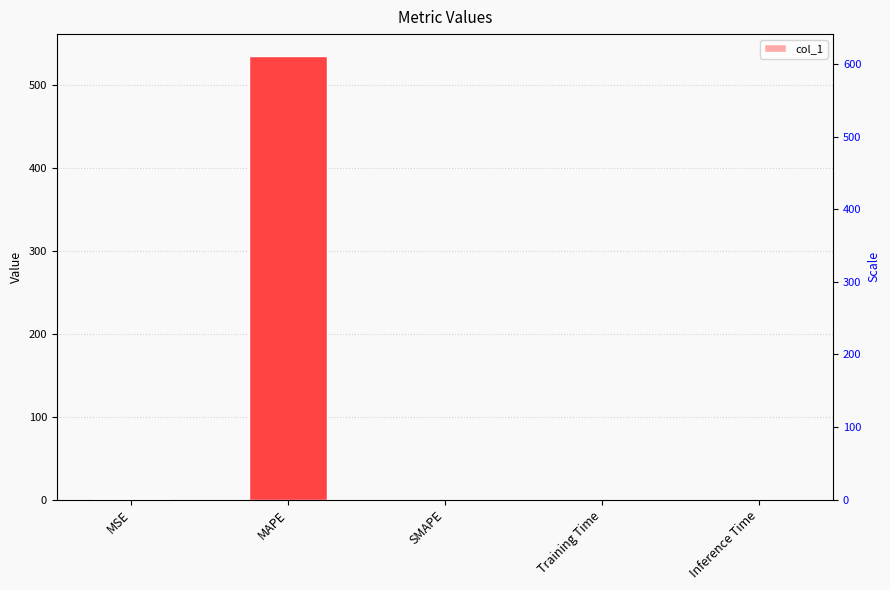

What is the average value?

107.0